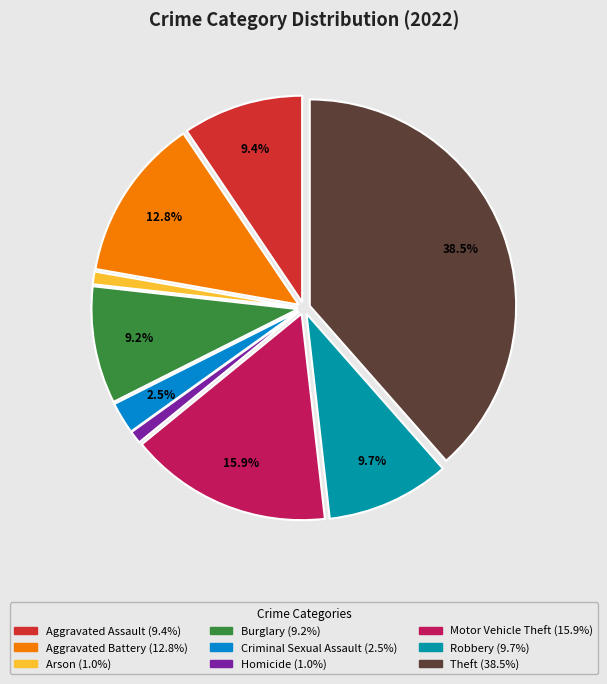

Does any single category account for the majority?

No